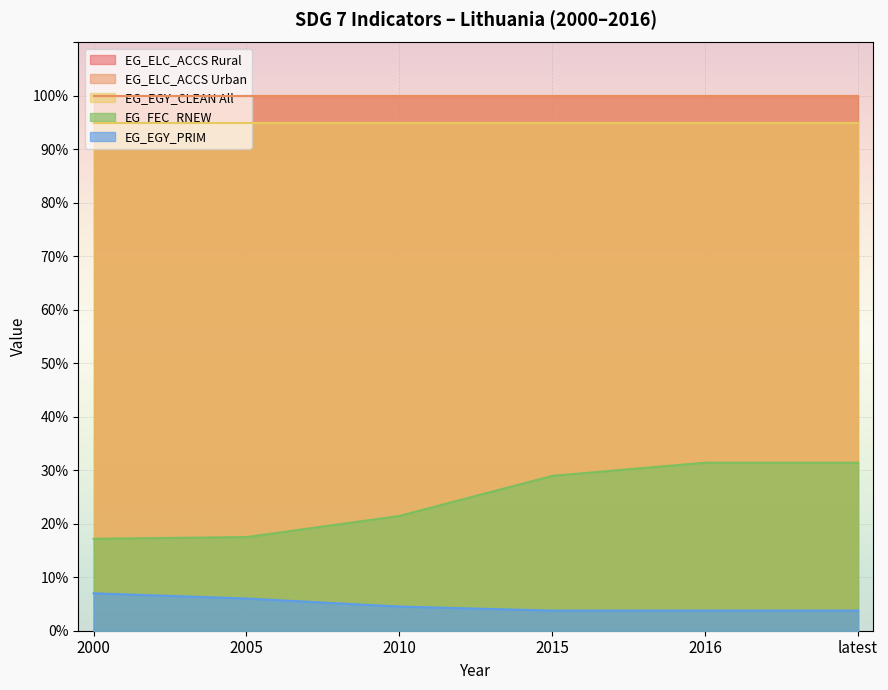

What is the spread (max minus min) of values at 2016?

96.2